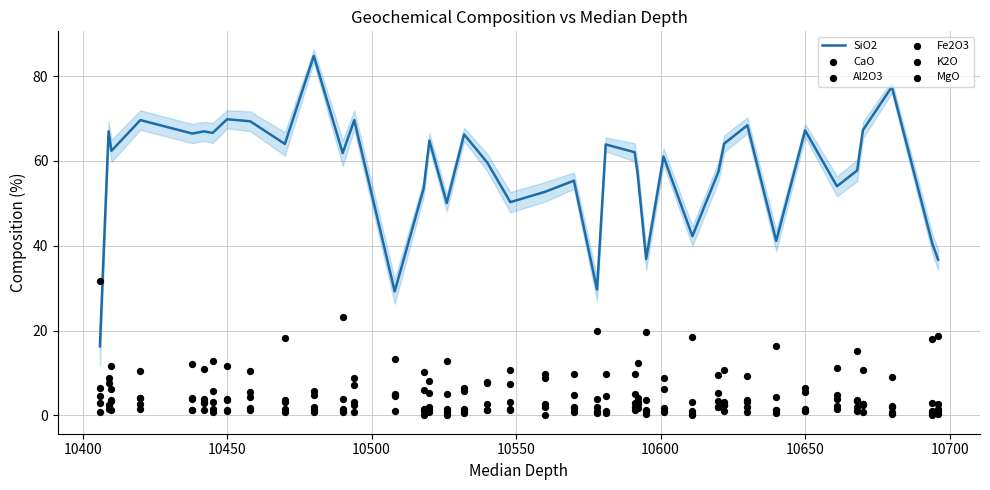

At how many categories does at least one series exceed 12?

40